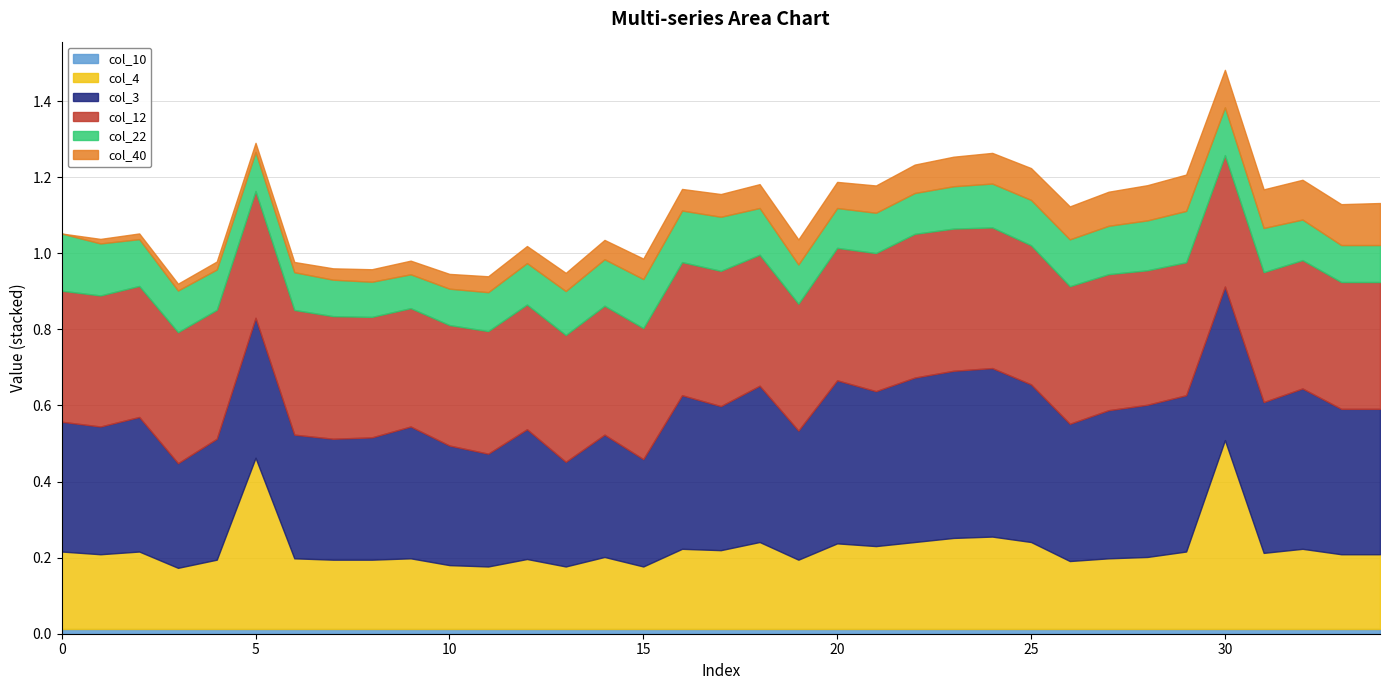

Reading left to right, transcribe all the data shown in this chart.

col_40: 0=0.0	1=0.0	2=0.0	3=0.0	4=0.0	5=0.0	6=0.0	7=0.0	8=0.0	9=0.0	10=0.0	11=0.0	12=0.0	13=0.0	14=0.1	15=0.1	16=0.1	17=0.1	18=0.1	19=0.1	20=0.1	21=0.1	22=0.1	23=0.1	24=0.1	25=0.1	26=0.1	27=0.1	28=0.1	29=0.1	30=0.1	31=0.1	32=0.1	33=0.1	34=0.1
col_22: 0=0.2	1=0.1	2=0.1	3=0.1	4=0.1	5=0.1	6=0.1	7=0.1	8=0.1	9=0.1	10=0.1	11=0.1	12=0.1	13=0.1	14=0.1	15=0.1	16=0.1	17=0.1	18=0.1	19=0.1	20=0.1	21=0.1	22=0.1	23=0.1	24=0.1	25=0.1	26=0.1	27=0.1	28=0.1	29=0.1	30=0.1	31=0.1	32=0.1	33=0.1	34=0.1
col_12: 0=0.3	1=0.3	2=0.3	3=0.3	4=0.3	5=0.3	6=0.3	7=0.3	8=0.3	9=0.3	10=0.3	11=0.3	12=0.3	13=0.3	14=0.3	15=0.3	16=0.4	17=0.4	18=0.3	19=0.3	20=0.3	21=0.4	22=0.4	23=0.4	24=0.4	25=0.4	26=0.4	27=0.4	28=0.4	29=0.3	30=0.3	31=0.3	32=0.3	33=0.3	34=0.3
col_3: 0=0.3	1=0.3	2=0.4	3=0.3	4=0.3	5=0.4	6=0.3	7=0.3	8=0.3	9=0.3	10=0.3	11=0.3	12=0.3	13=0.3	14=0.3	15=0.3	16=0.4	17=0.4	18=0.4	19=0.3	20=0.4	21=0.4	22=0.4	23=0.4	24=0.4	25=0.4	26=0.4	27=0.4	28=0.4	29=0.4	30=0.4	31=0.4	32=0.4	33=0.4	34=0.4
col_4: 0=0.2	1=0.2	2=0.2	3=0.2	4=0.2	5=0.5	6=0.2	7=0.2	8=0.2	9=0.2	10=0.2	11=0.2	12=0.2	13=0.2	14=0.2	15=0.2	16=0.2	17=0.2	18=0.2	19=0.2	20=0.2	21=0.2	22=0.2	23=0.2	24=0.2	25=0.2	26=0.2	27=0.2	28=0.2	29=0.2	30=0.5	31=0.2	32=0.2	33=0.2	34=0.2
col_10: 0=0.0	1=0.0	2=0.0	3=0.0	4=0.0	5=0.0	6=0.0	7=0.0	8=0.0	9=0.0	10=0.0	11=0.0	12=0.0	13=0.0	14=0.0	15=0.0	16=0.0	17=0.0	18=0.0	19=0.0	20=0.0	21=0.0	22=0.0	23=0.0	24=0.0	25=0.0	26=0.0	27=0.0	28=0.0	29=0.0	30=0.0	31=0.0	32=0.0	33=0.0	34=0.0